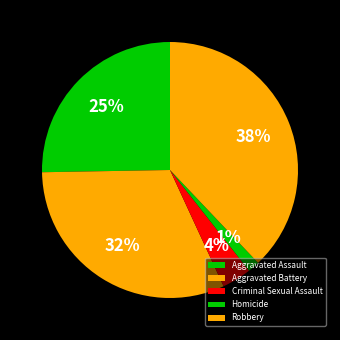

Which slice is the smallest?

Homicide